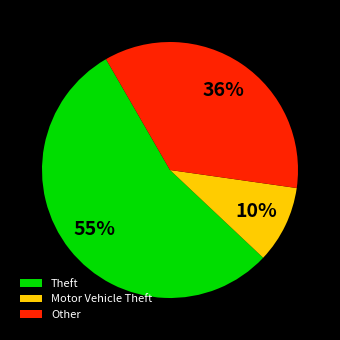

Is it true that Theft is 68% of the pie?

False